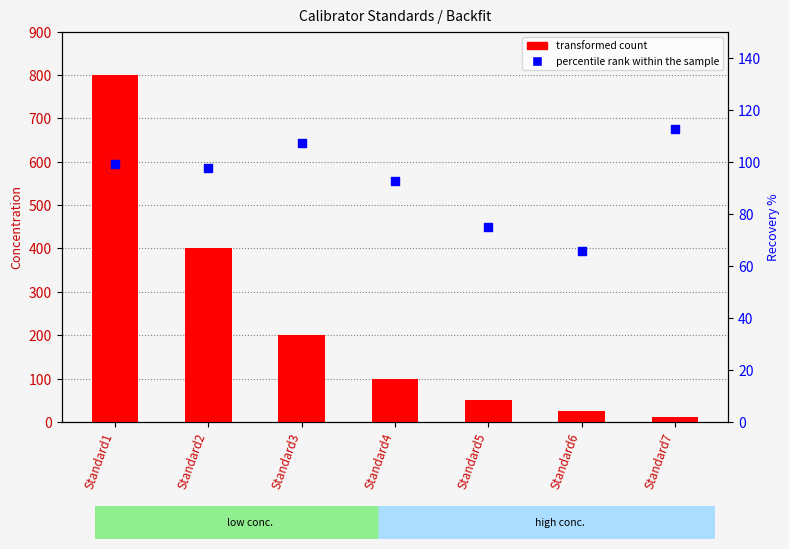

Which series has the largest total across all categories?

transformed count